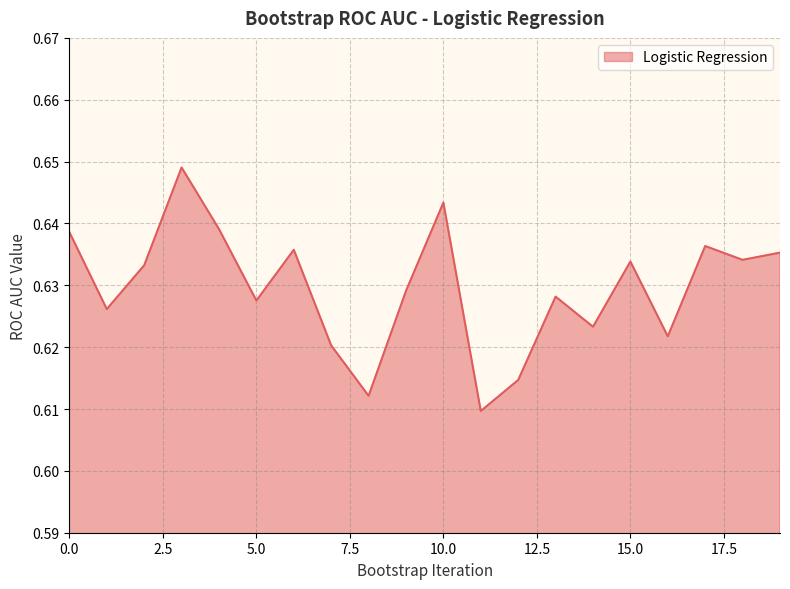

What is the sum of all values?

12.6